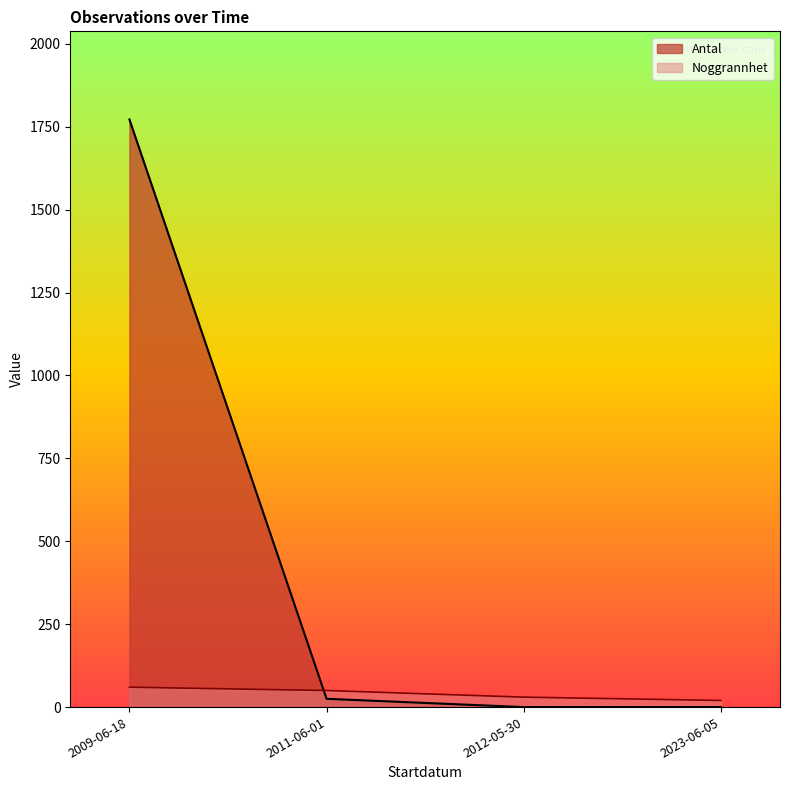

List the series in order of their peak value, lowest first.

Noggrannhet, Antal